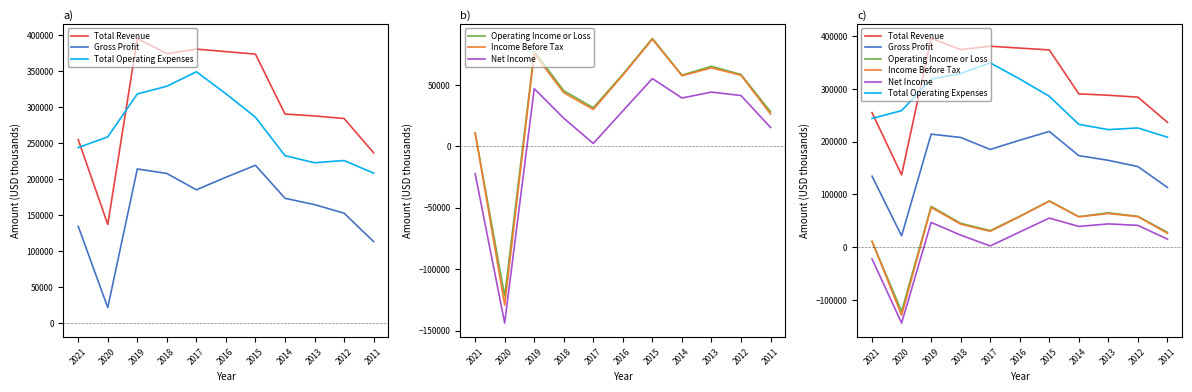

How many interior local peaks does the Operating Income or Loss series have?

3